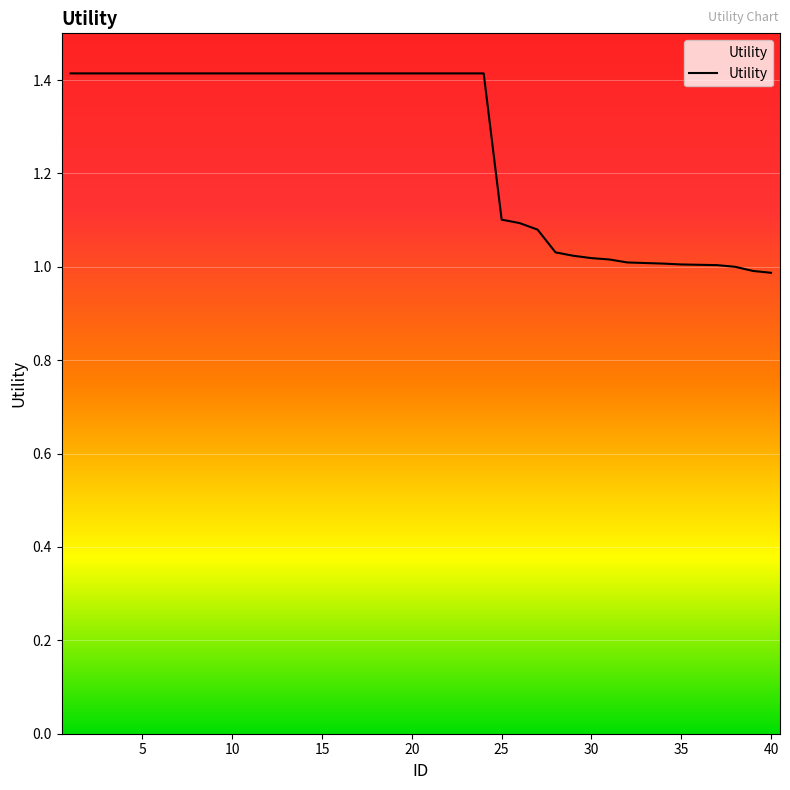

What is the difference between the maximum and minimum values?

0.4